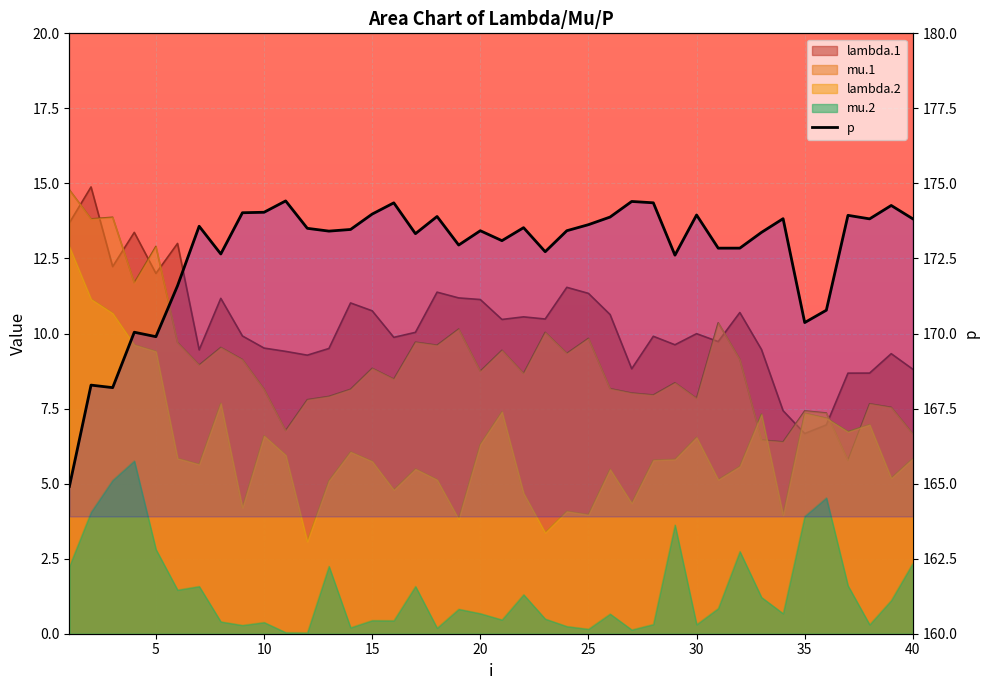

Which category has the lowest value in the mu.2 series?

12